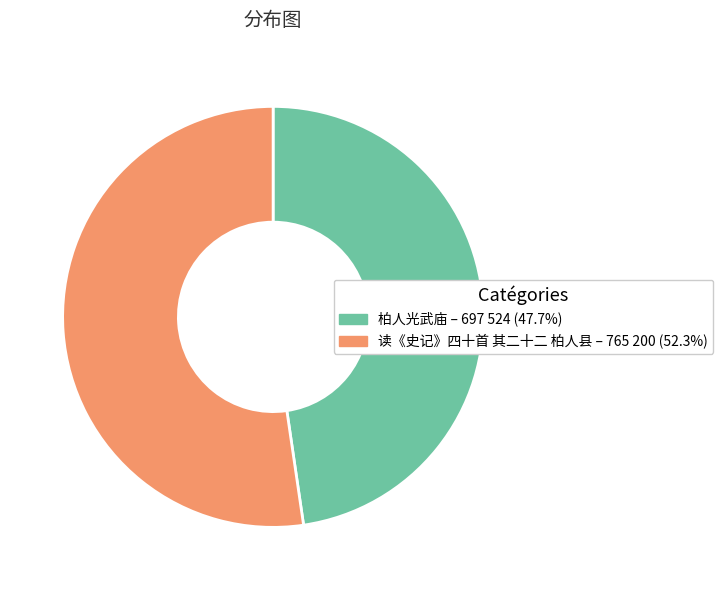

Does any single category account for the majority?

Yes